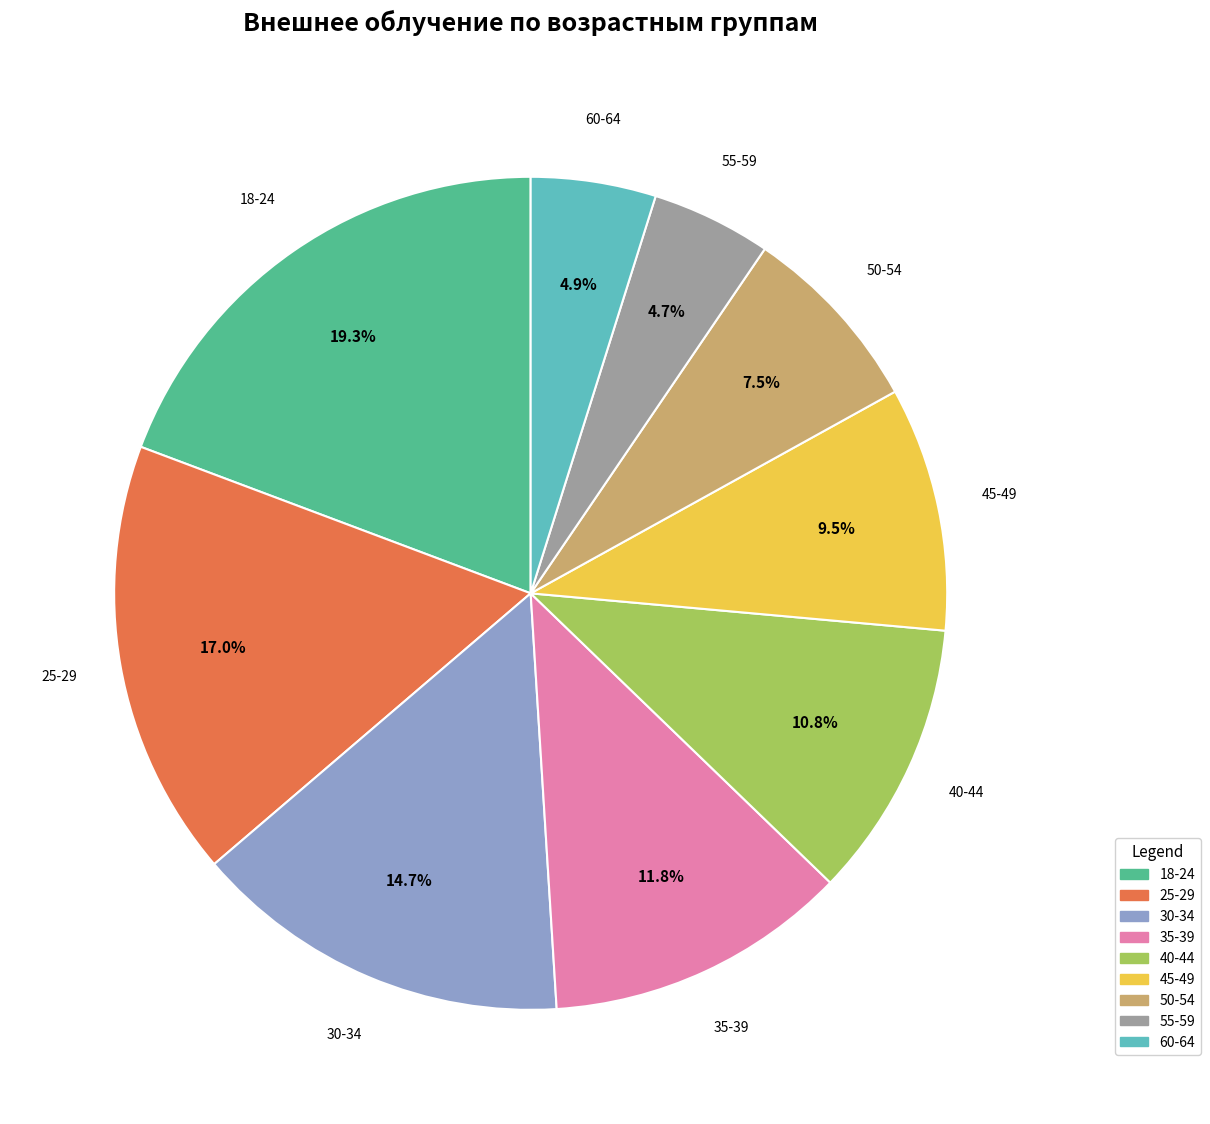

Which category has the biggest portion of the pie?

18-24